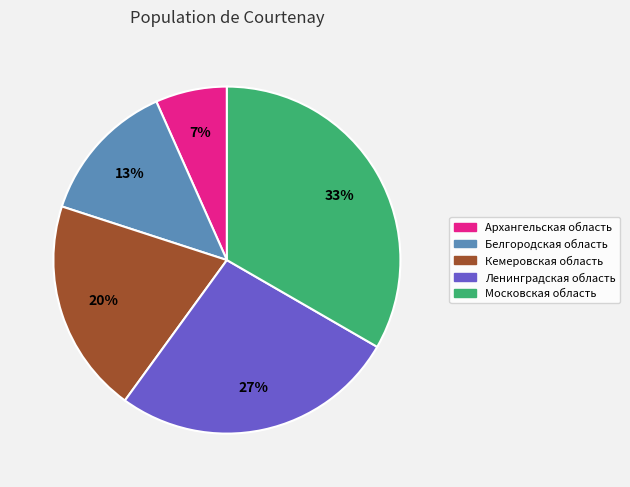

Does Московская область represent more than half of the total?

No